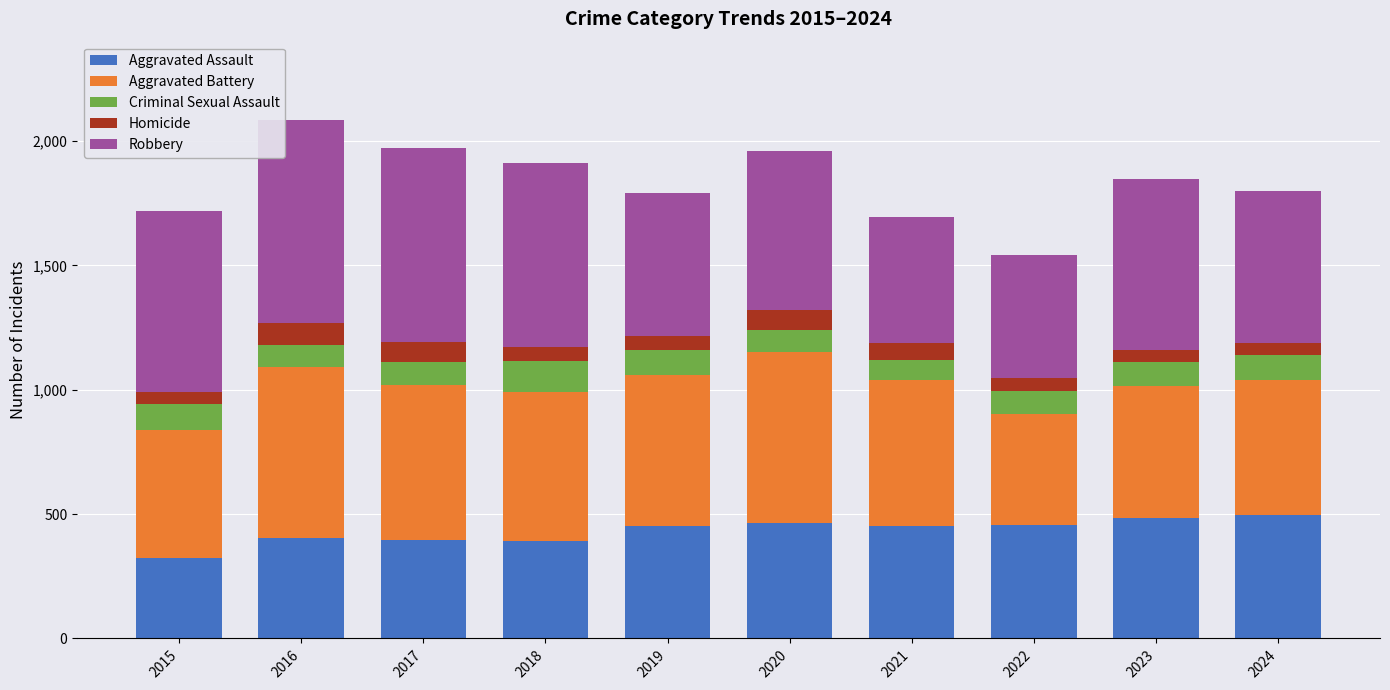

What is the total value across all series at 2024?

1799